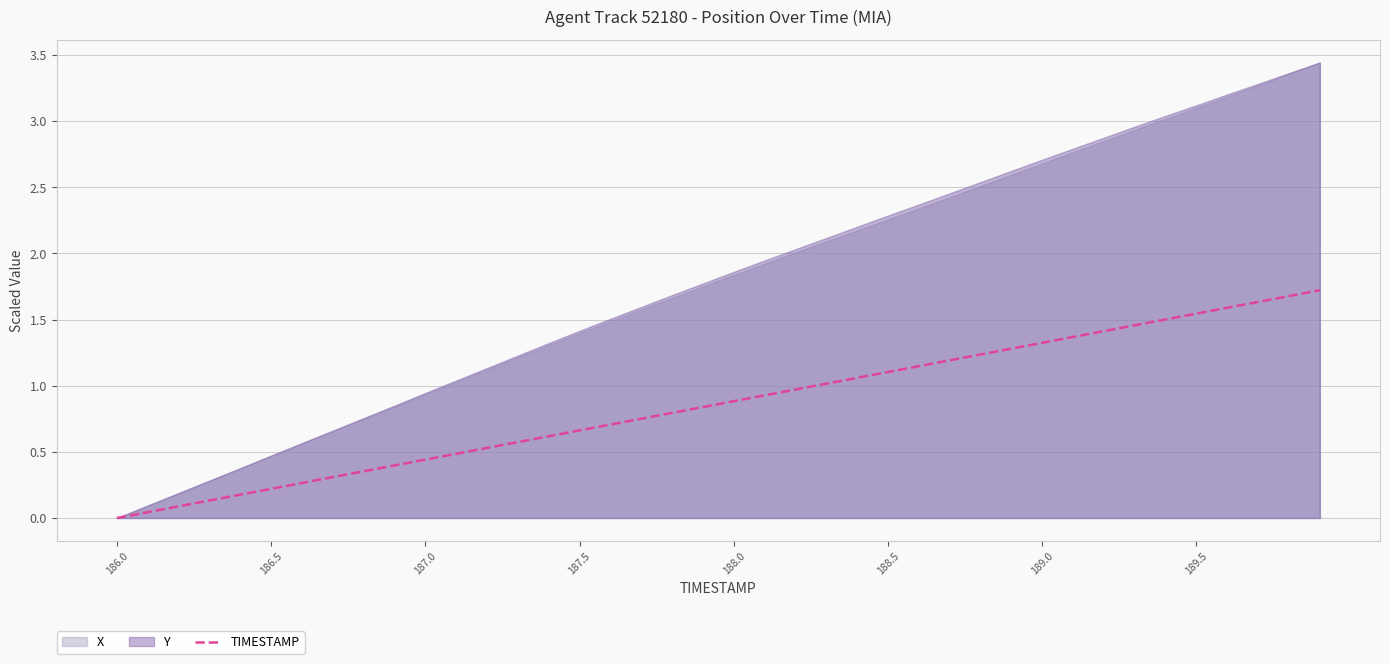

True or false: TIMESTAMP has a value of 0.2 at 186.5.

True